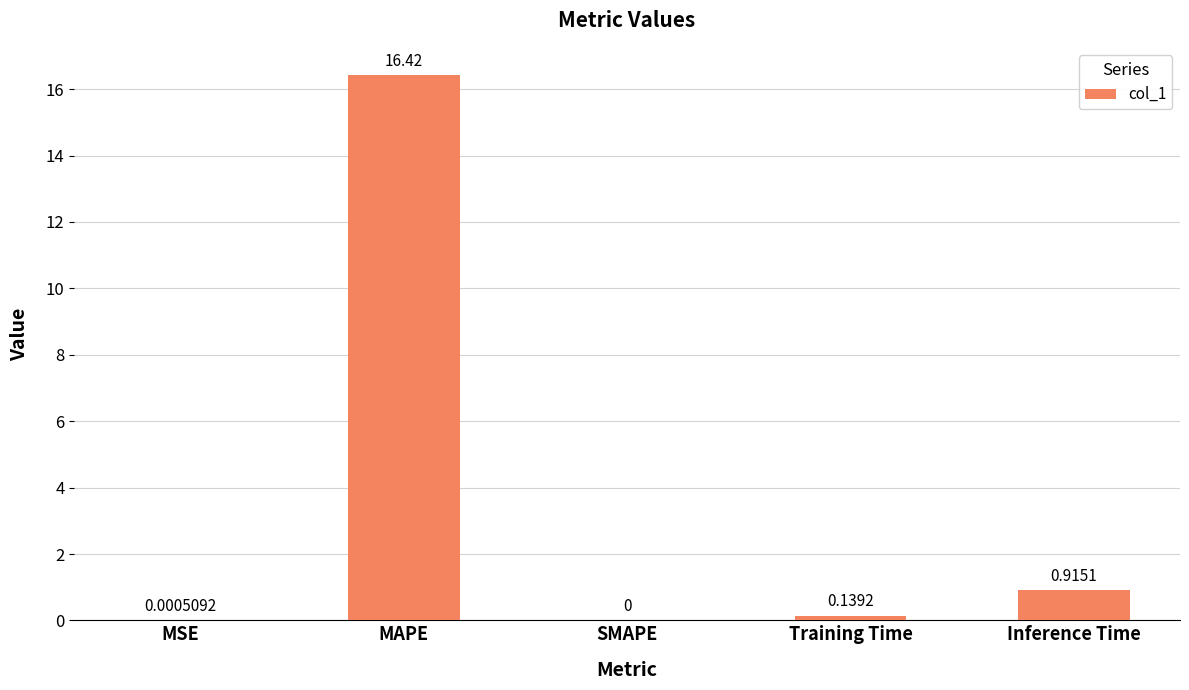

What is the sum of all values?

17.5